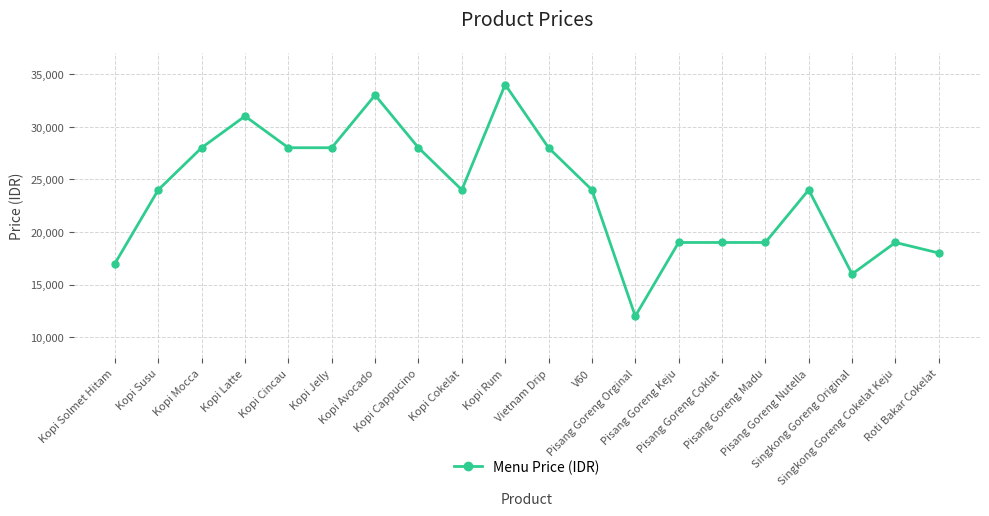

What is the difference between the maximum and minimum values?

22000